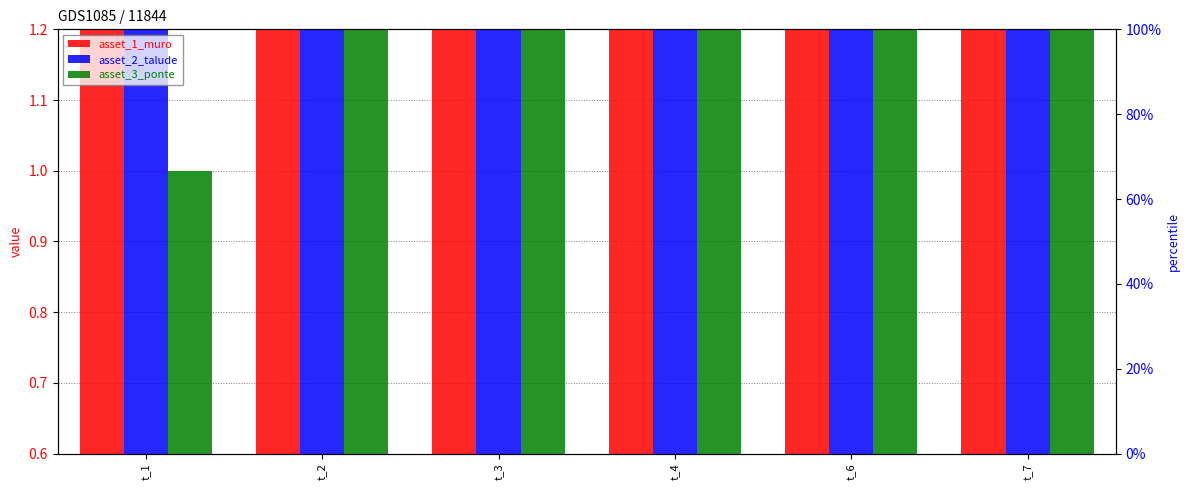

What is the highest value of the asset_2_talude series?

2.1